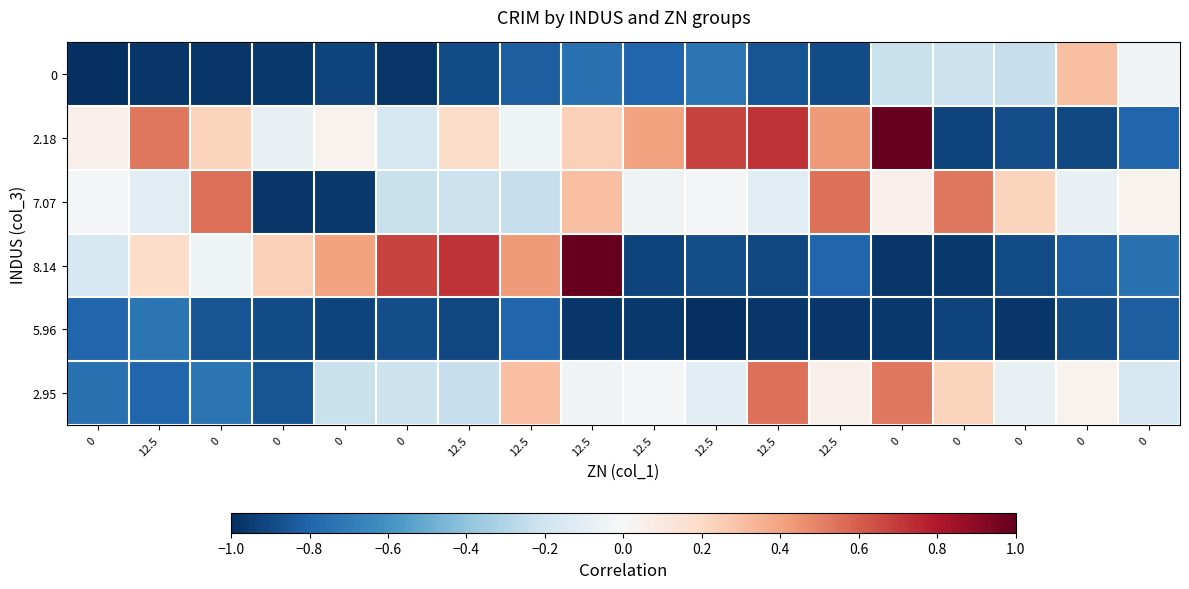

How many distinct data groups are displayed?

6